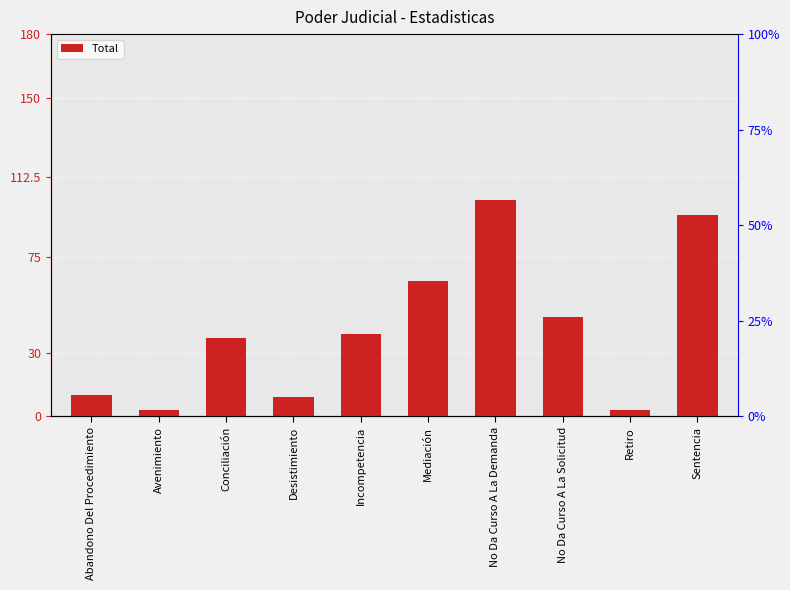

Rank the categories by value from lowest to highest.

Avenimiento, Retiro, Desistimiento, Abandono Del Procedimiento, Conciliación, Incompetencia, No Da Curso A La Solicitud, Mediación, Sentencia, No Da Curso A La Demanda